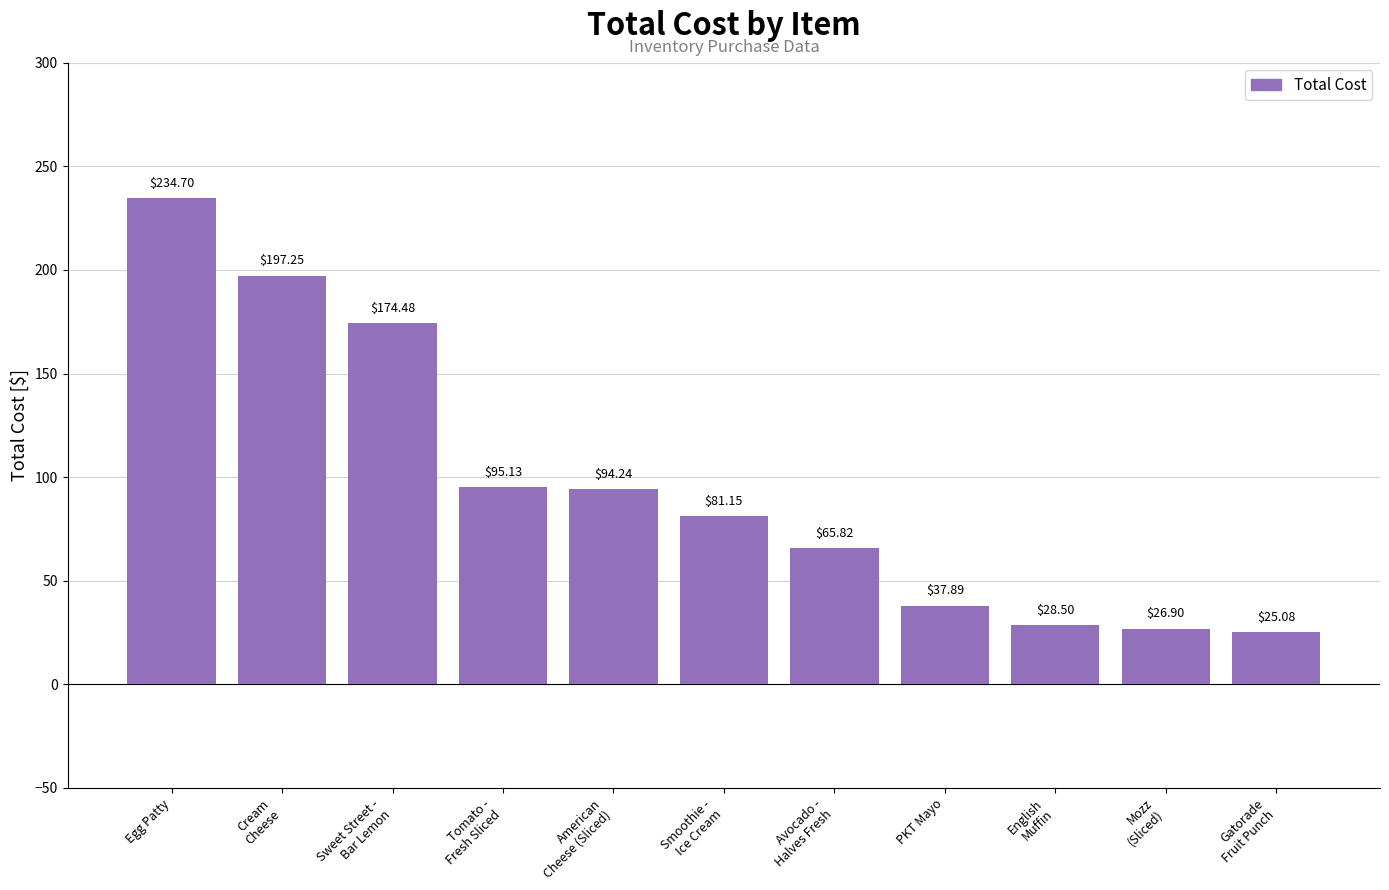

How many bars are there in total?

11